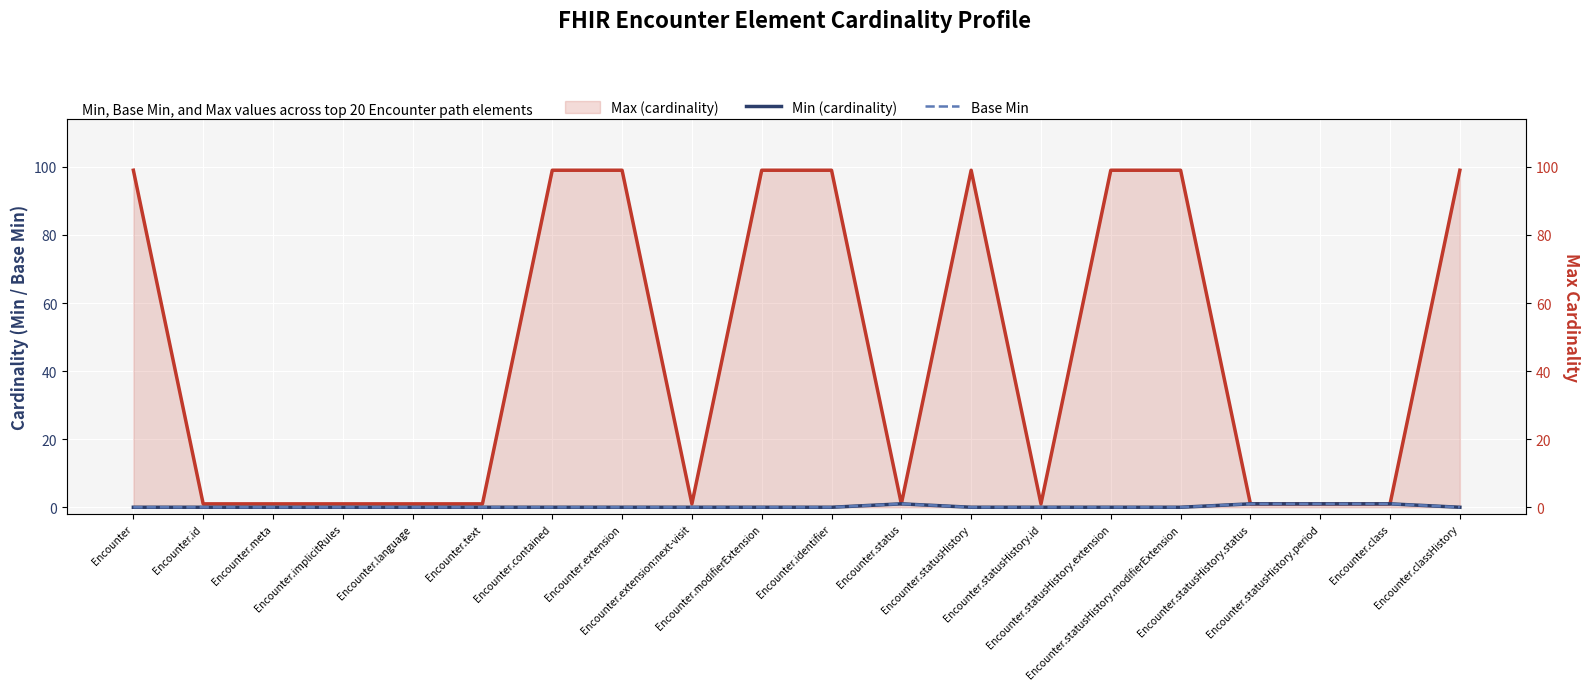

True or false: Max (cardinality) has a value of 2 at Encounter.id.

False